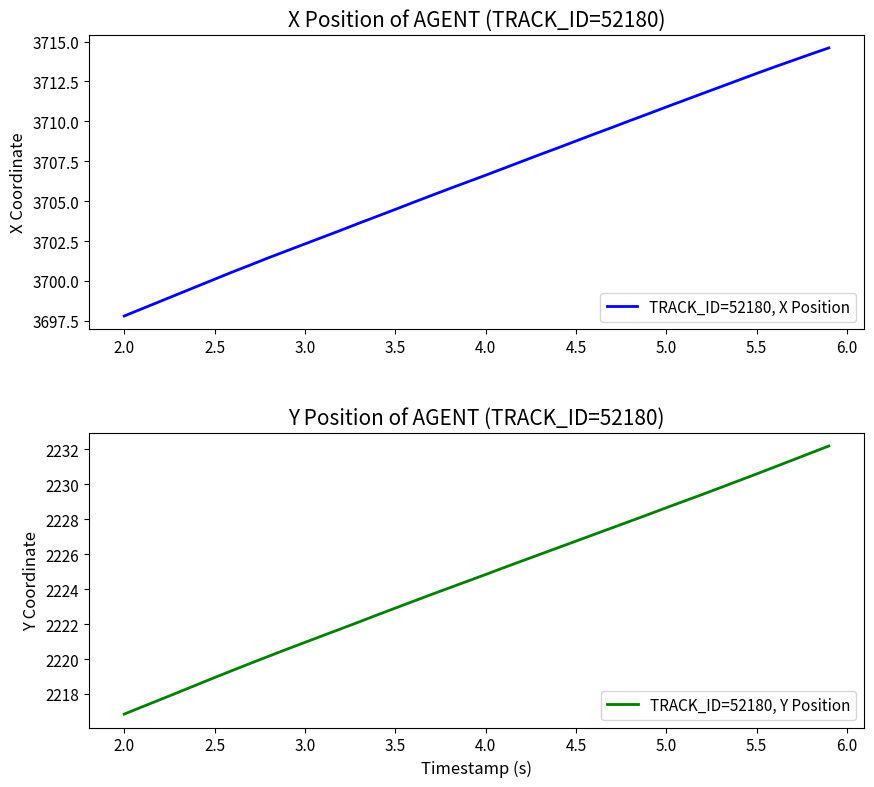

True or false: TRACK_ID=52180, Y Position and TRACK_ID=52180, X Position intersect in this chart.

False